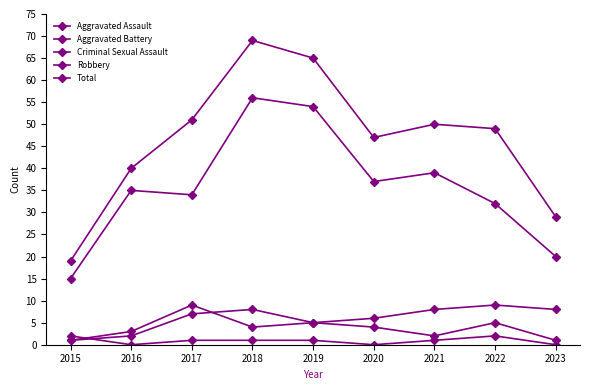

The value of Criminal Sexual Assault at 2021 is 1. True or false?

True